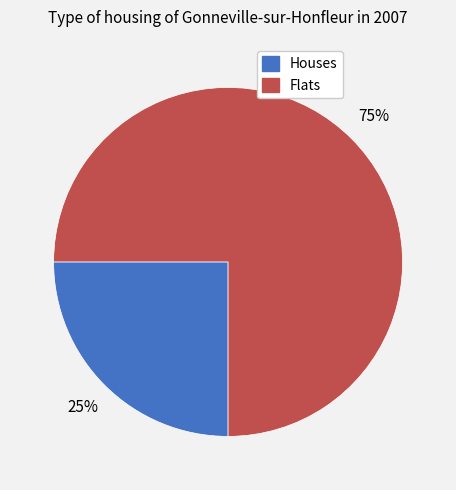

Is there any slice that represents more than half of the pie?

Yes